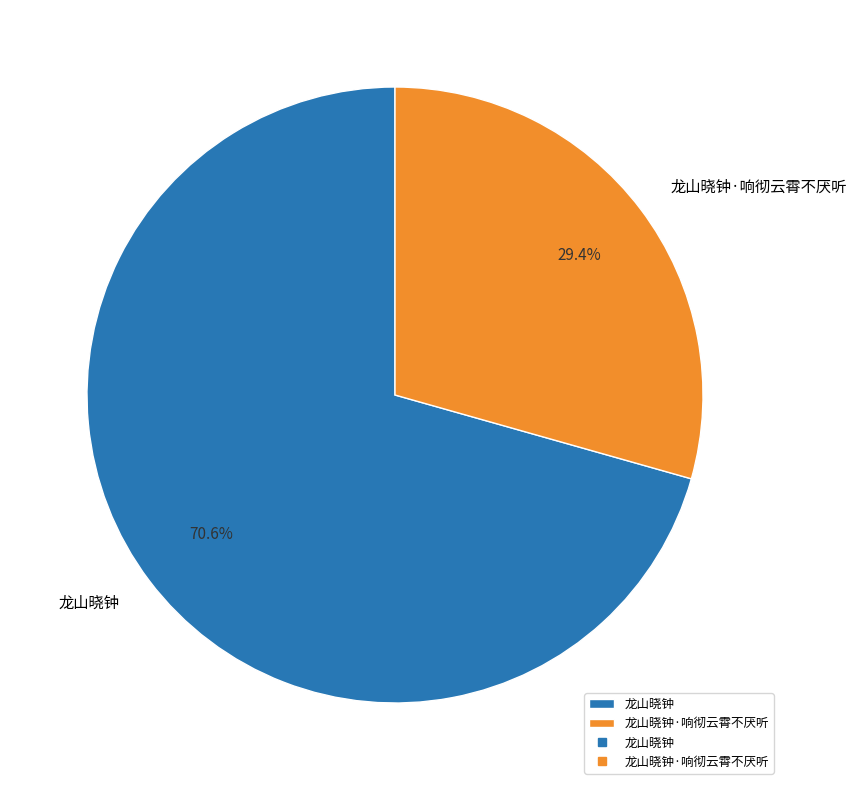

Which slice represents more than half of the pie?

龙山晓钟